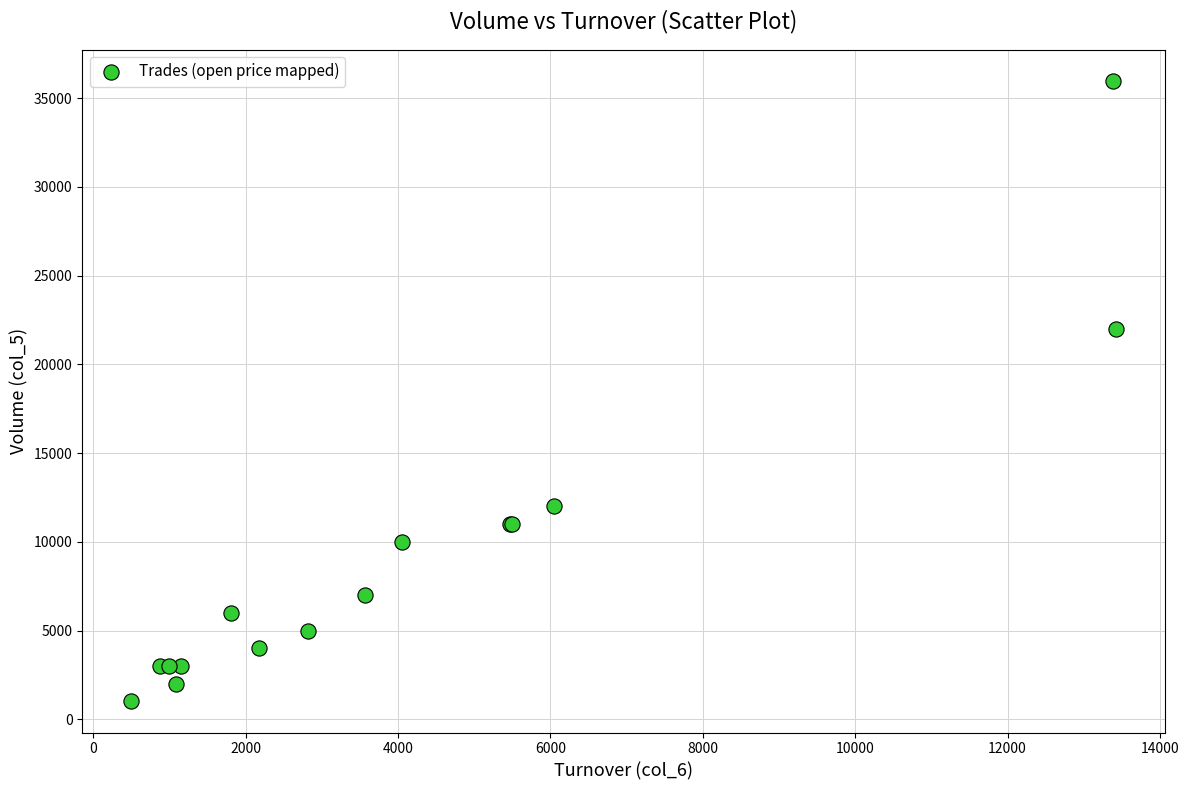

What Y value in the scatter plot is closest to 18500?

22000